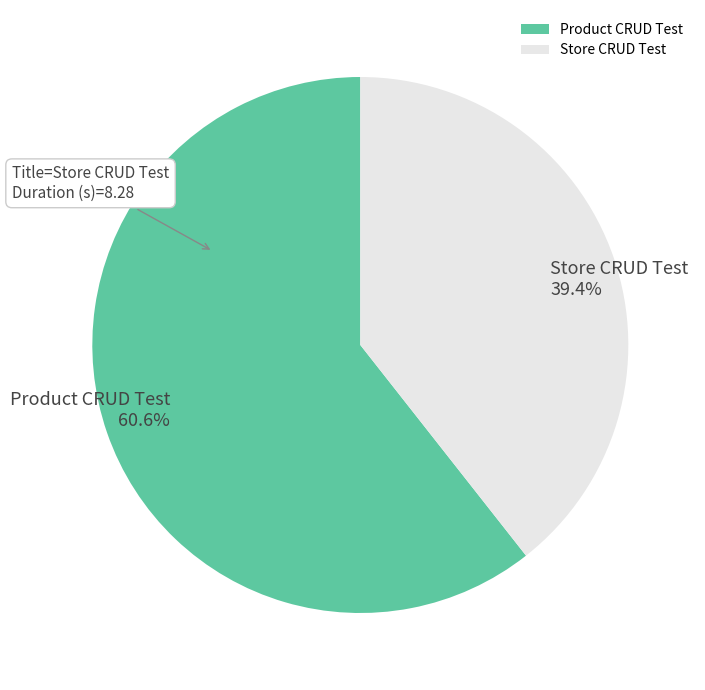

How many segments does this pie chart have?

2